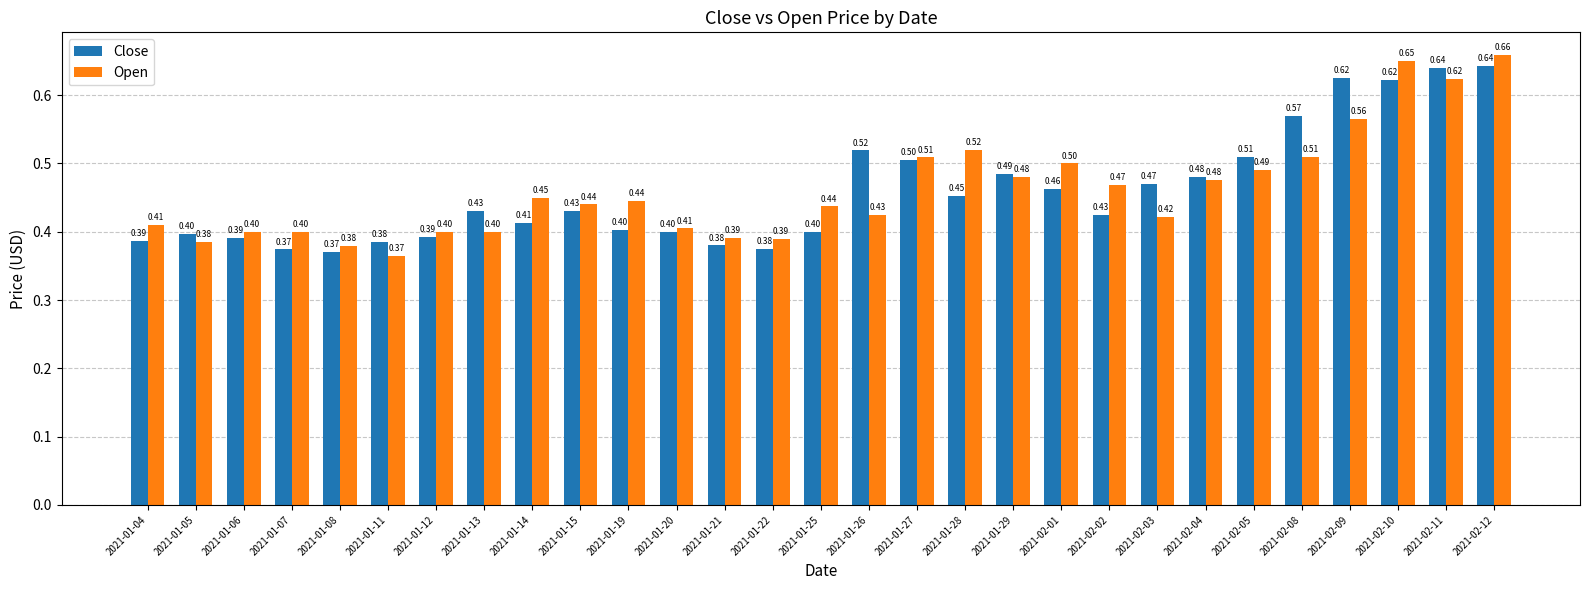

What is the label of the 17th bar from the left?

2021-01-27